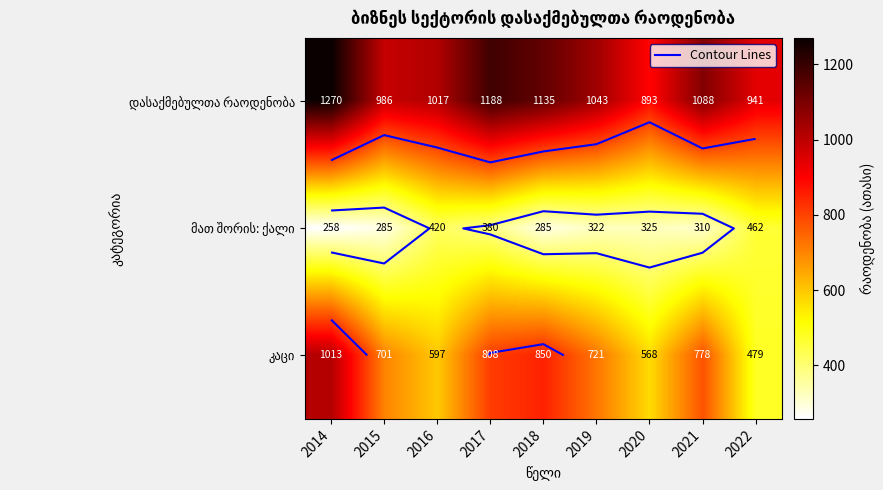

What is the sum of the კაცი values at 2018 and 2020?

1418.4